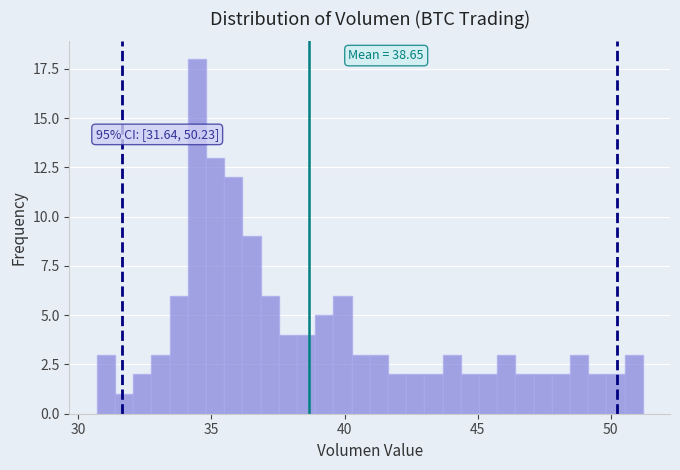

Read against the x-axis, roughly where is the centre of the tallest bar?

34.5